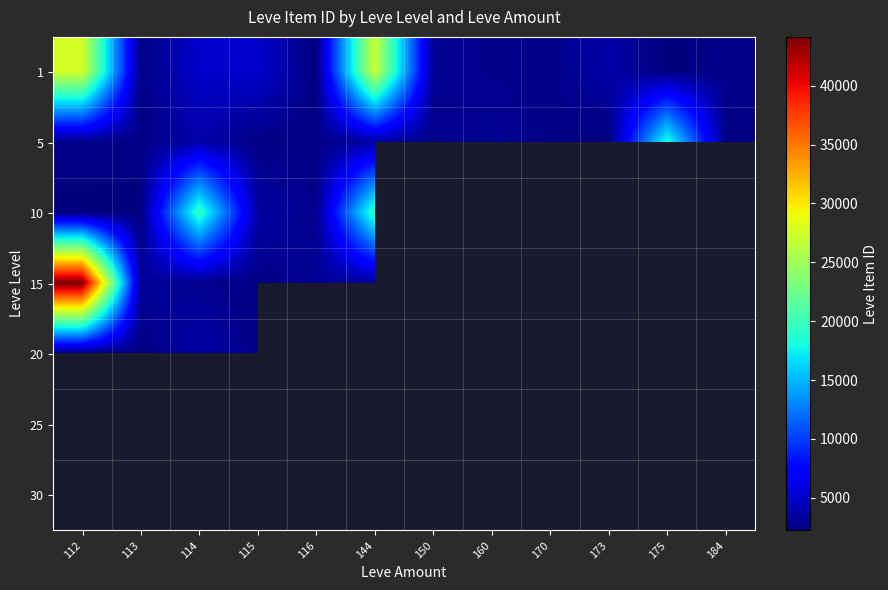

Rank the series at 116 from highest to lowest value.

15, 20, 25, 30, 10, 5, 1